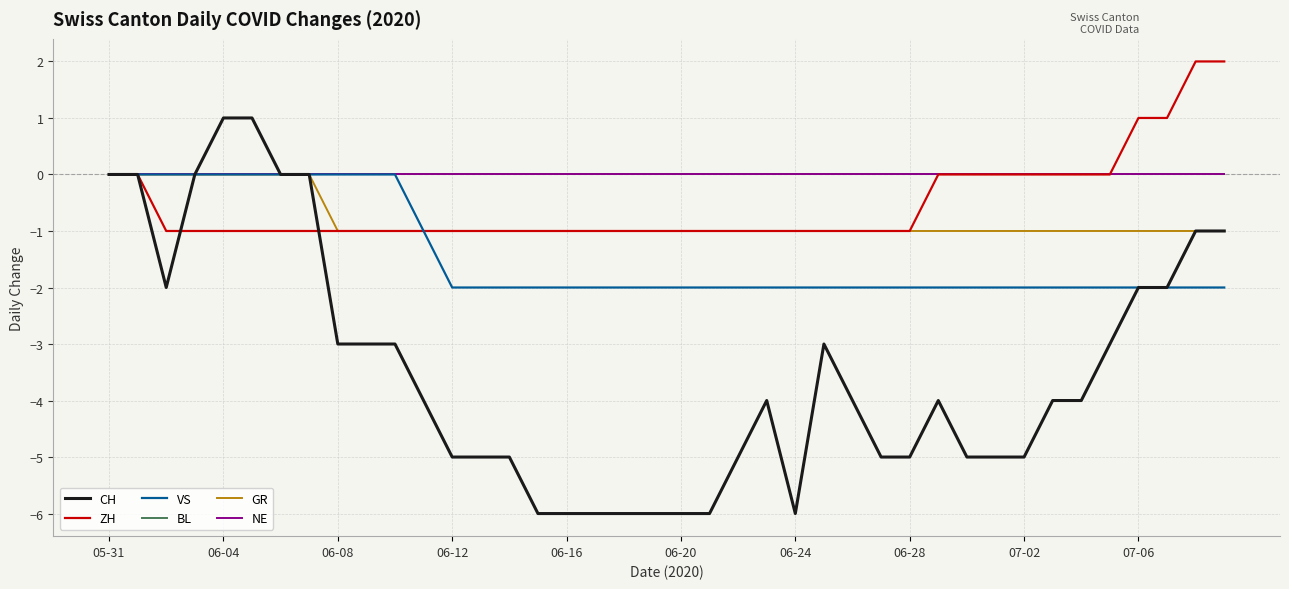

True or false: GR and VS cross at least once.

False